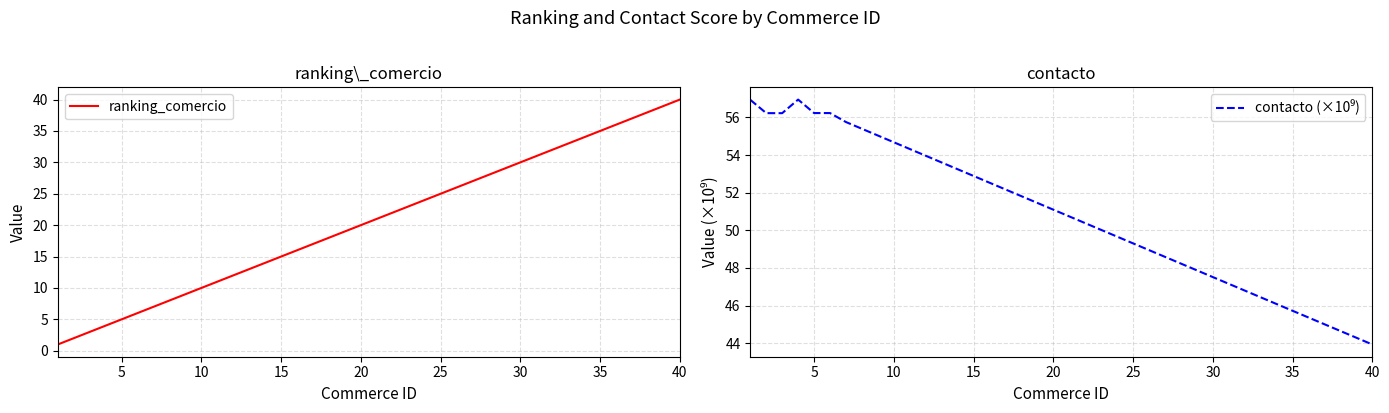

True or false: ranking_comercio has more than 2 points higher than both neighbors.

False